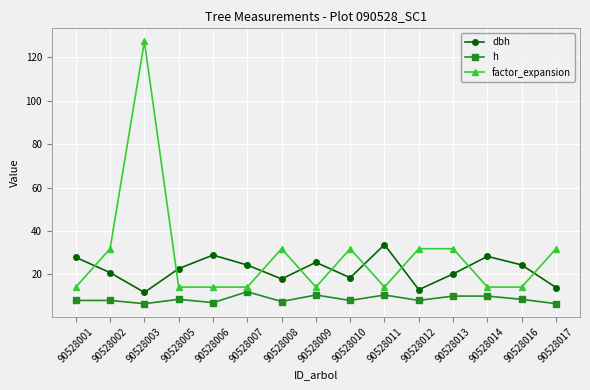

Which series has the largest total across all categories?

factor_expansion